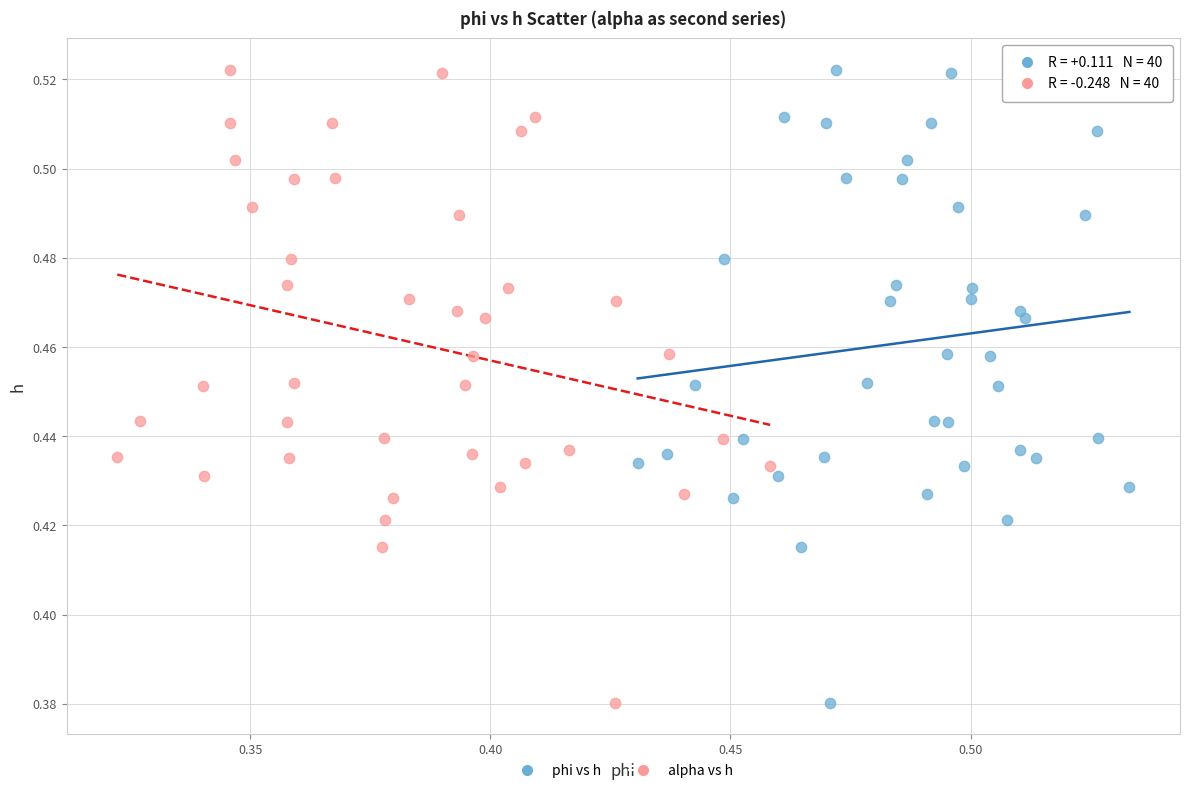

What are all the series names shown in the legend?

phi vs h, alpha vs h